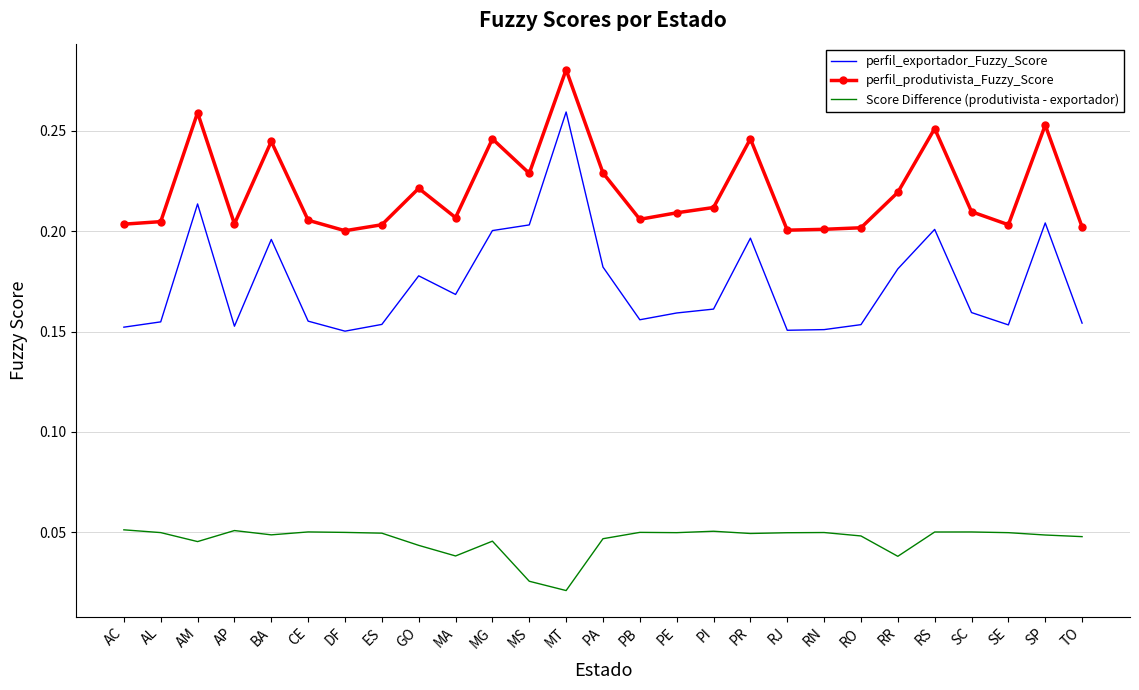

In perfil_exportador_Fuzzy_Score, how many points are higher than both neighbors (excluding endpoints)?

7